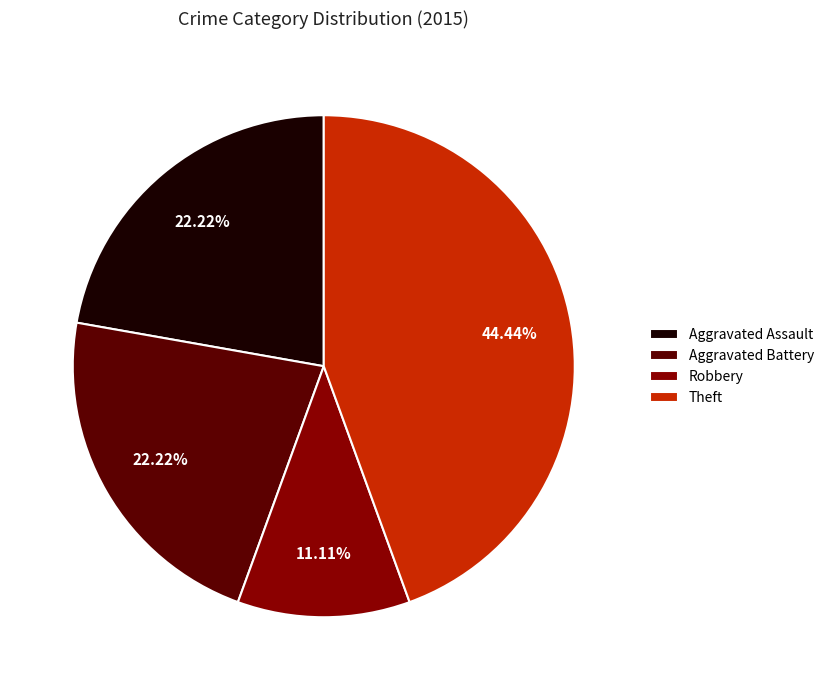

What percentage is the Theft slice, to the nearest percent?

44%